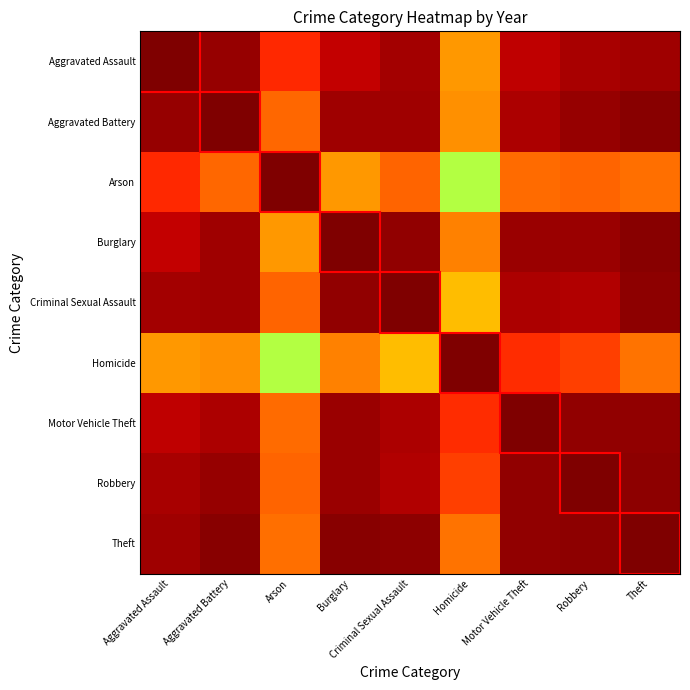

Rank the series at Aggravated Battery from highest to lowest value.

Aggravated Battery, Theft, Aggravated Assault, Robbery, Criminal Sexual Assault, Burglary, Motor Vehicle Theft, Arson, Homicide